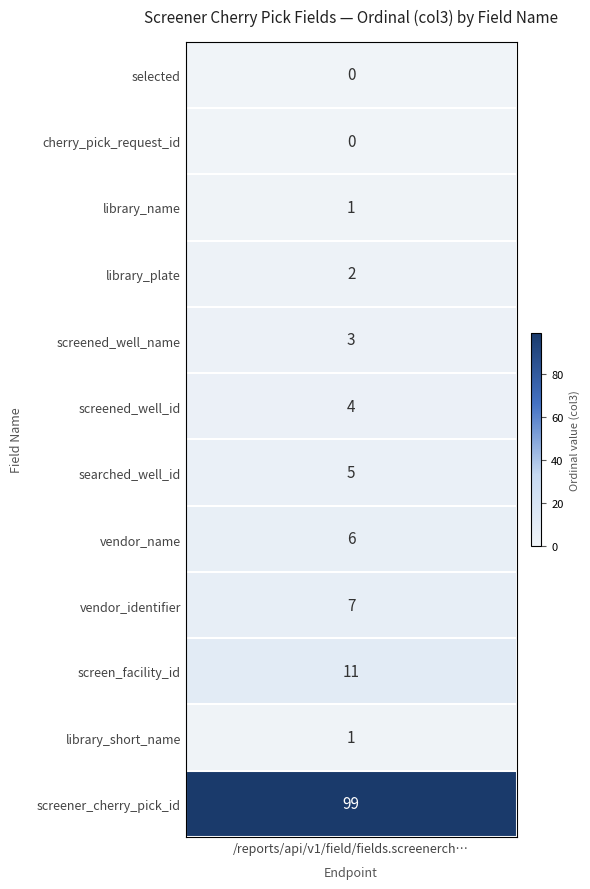

What is the difference between the maximum and minimum values?

99